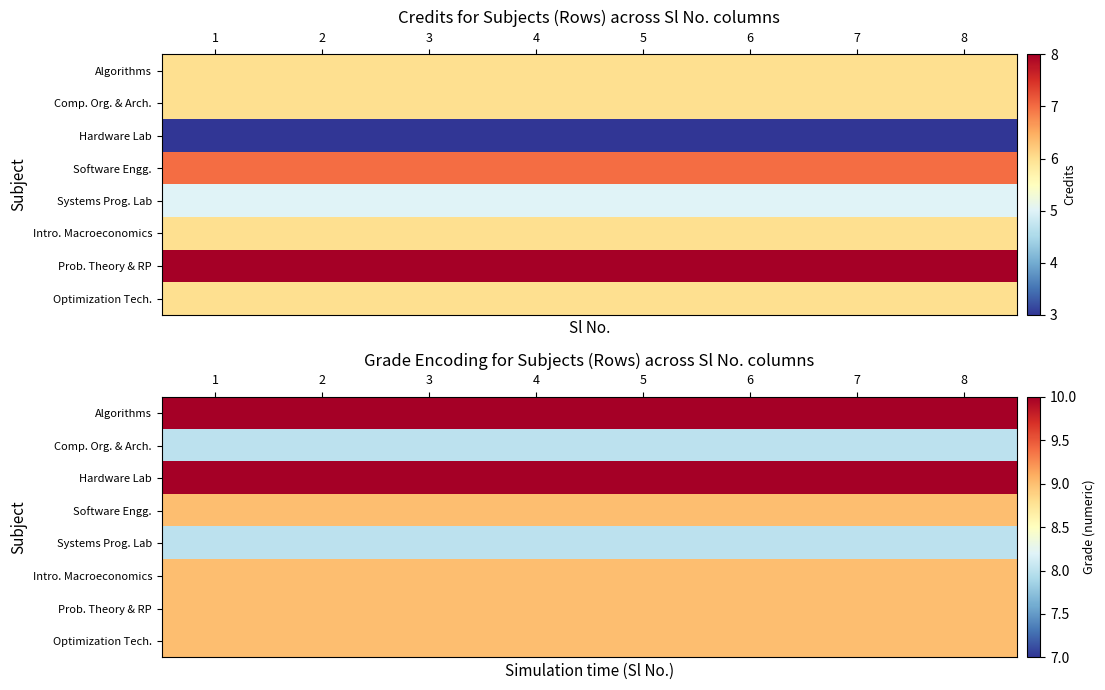

Which series has the largest range (max minus min)?

Algorithms